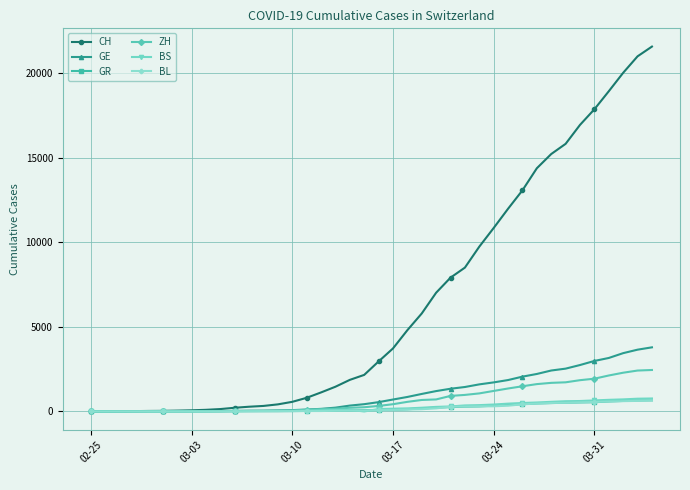

What is the highest value of the ZH series?

2450